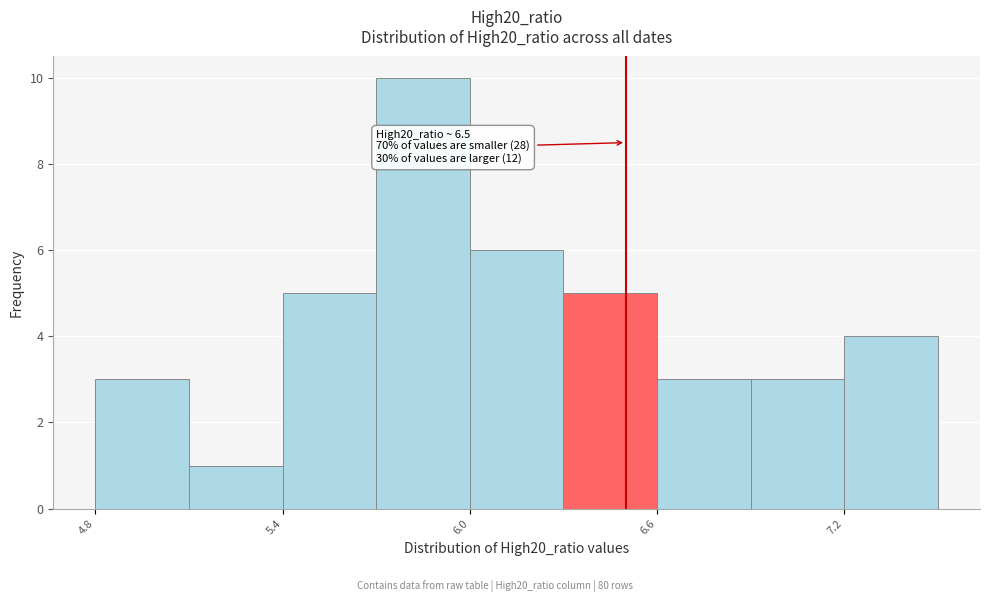

Around what value on the x-axis is the tallest bar? Give the approximate position of its centre, as read against the axis.

5.9